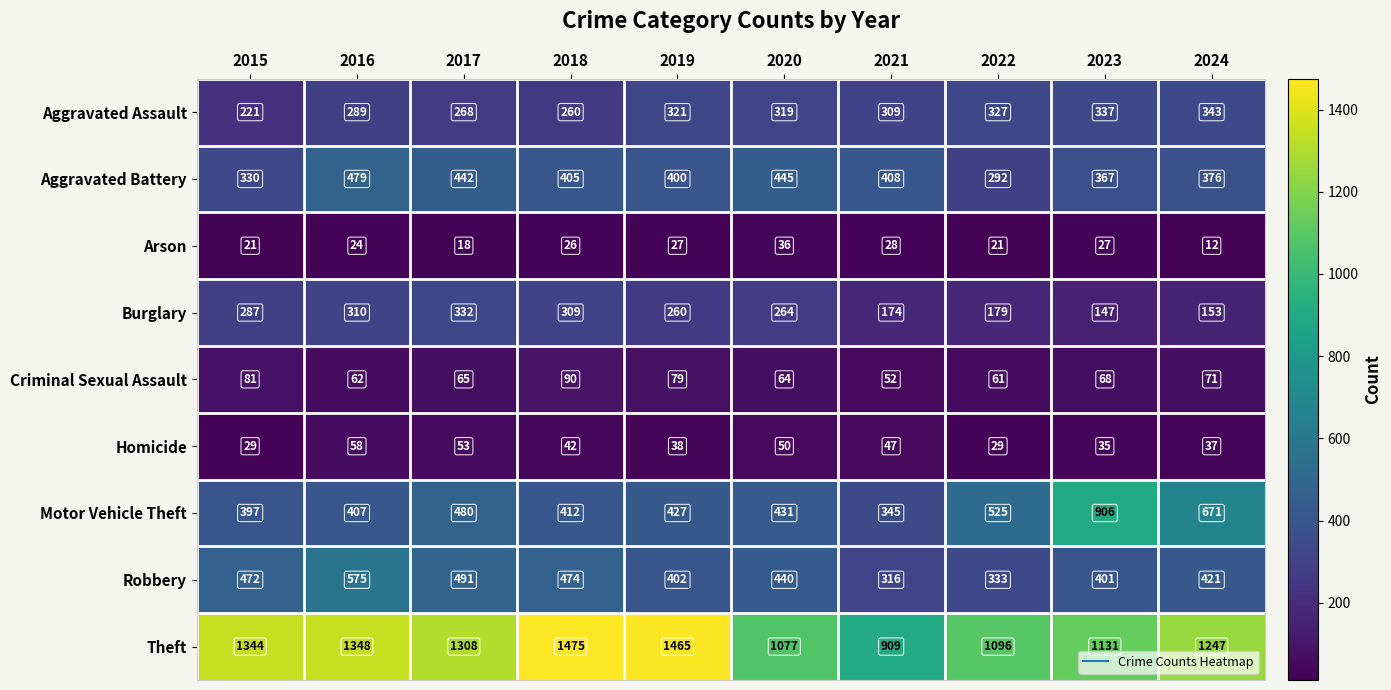

Which category has the highest value in the Homicide series?

2016